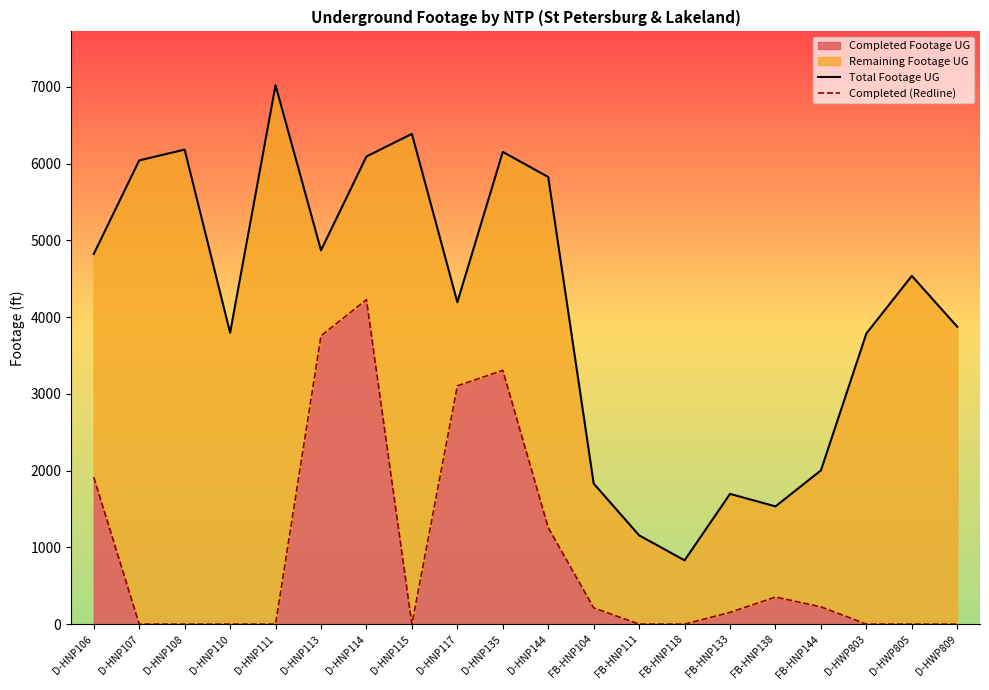

Which category has the highest value in the Completed Footage UG series?

D-HNP114